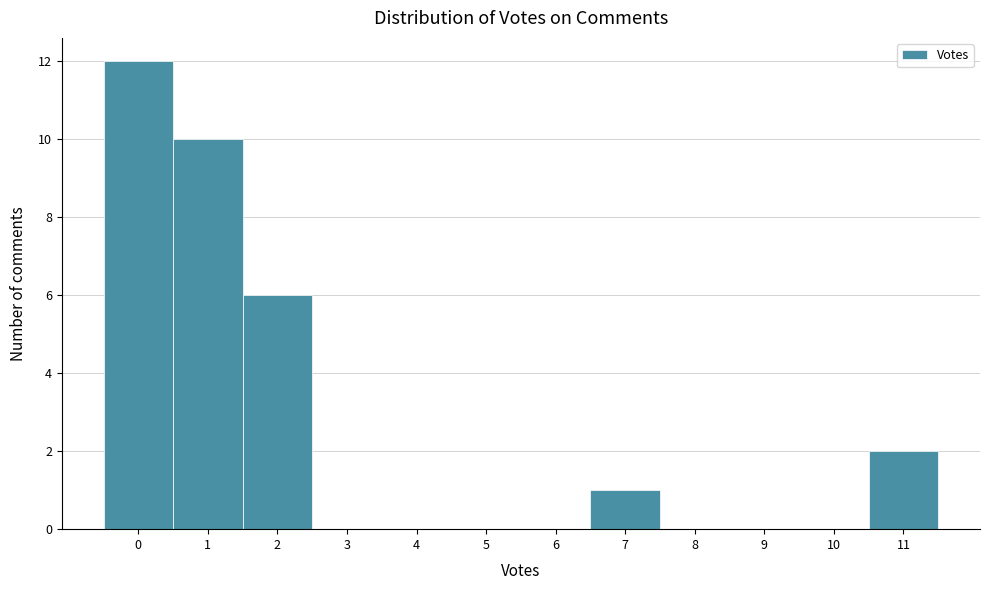

Reading left to right, transcribe this chart: for each bar, give the range it covers on the x-axis and its height. The values are not printed on the chart, so give them approximately, as read against the axis.

-0.5 to 0.5: 12
0.5 to 1.5: 10
1.5 to 2.5: 6
2.5 to 3.5: 0
3.5 to 4.5: 0
4.5 to 5.5: 0
5.5 to 6.5: 0
6.5 to 7.5: 1
7.5 to 8.5: 0
8.5 to 9.5: 0
9.5 to 10.5: 0
10.5 to 11.5: 2